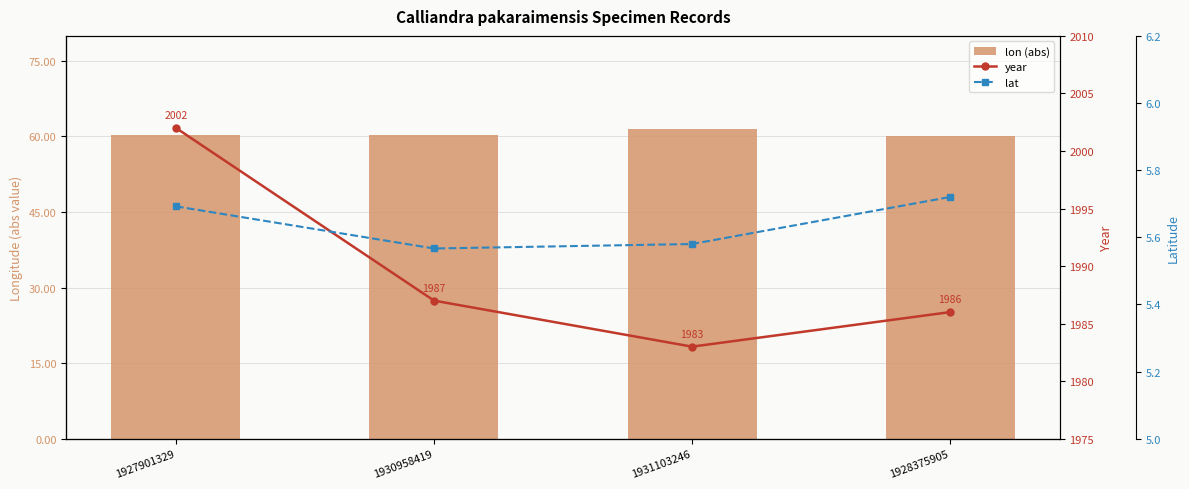

What is the maximum value shown in the chart?

2002.0